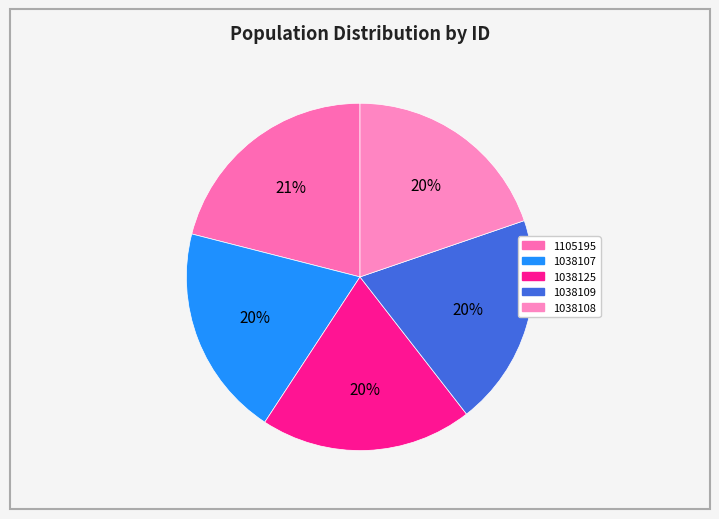

Count the number of slices in the pie.

5